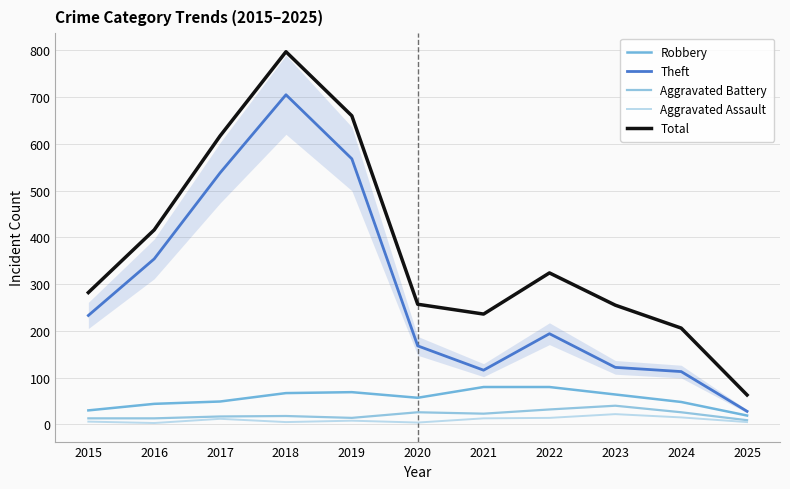

At which category is the sum across all series the highest?

2018